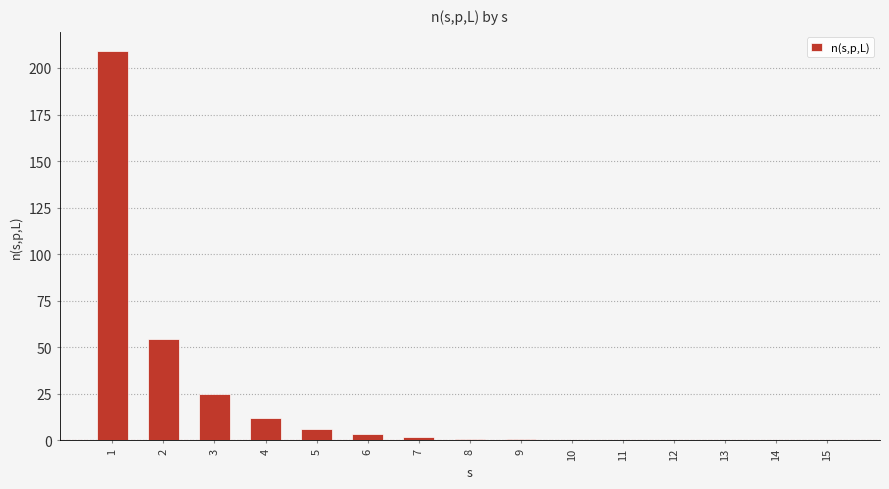

True or false: the data shows 6.1 at 5.

True